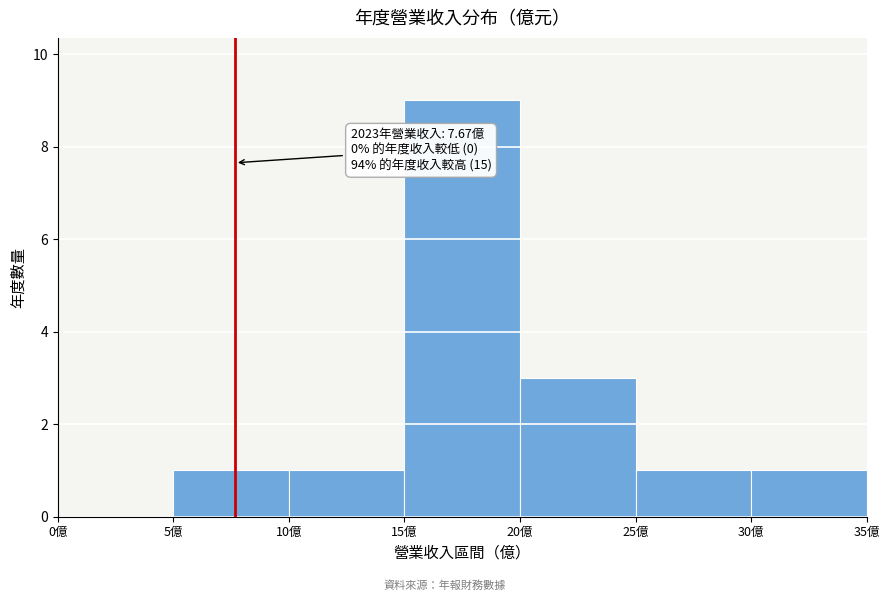

Which range on the x-axis has the tallest bar?

15 to 20